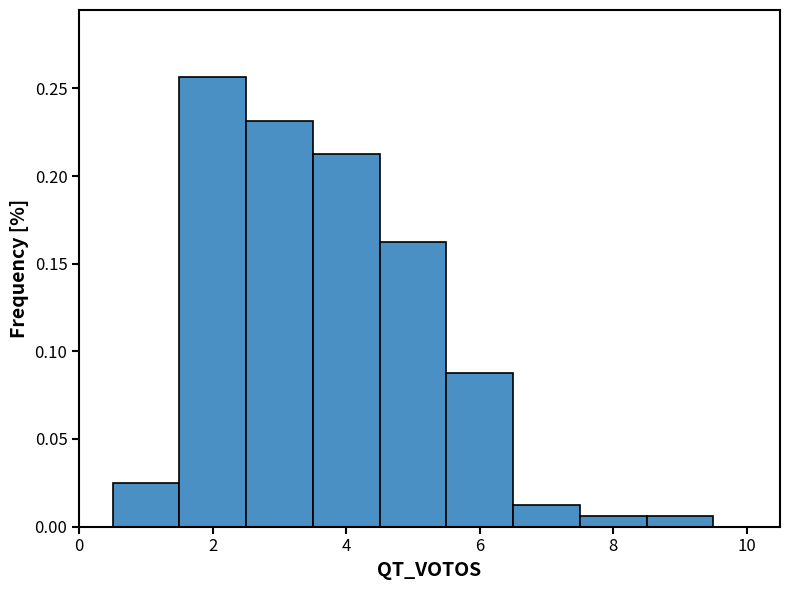

Which range on the x-axis has the tallest bar?

1.5 to 2.5